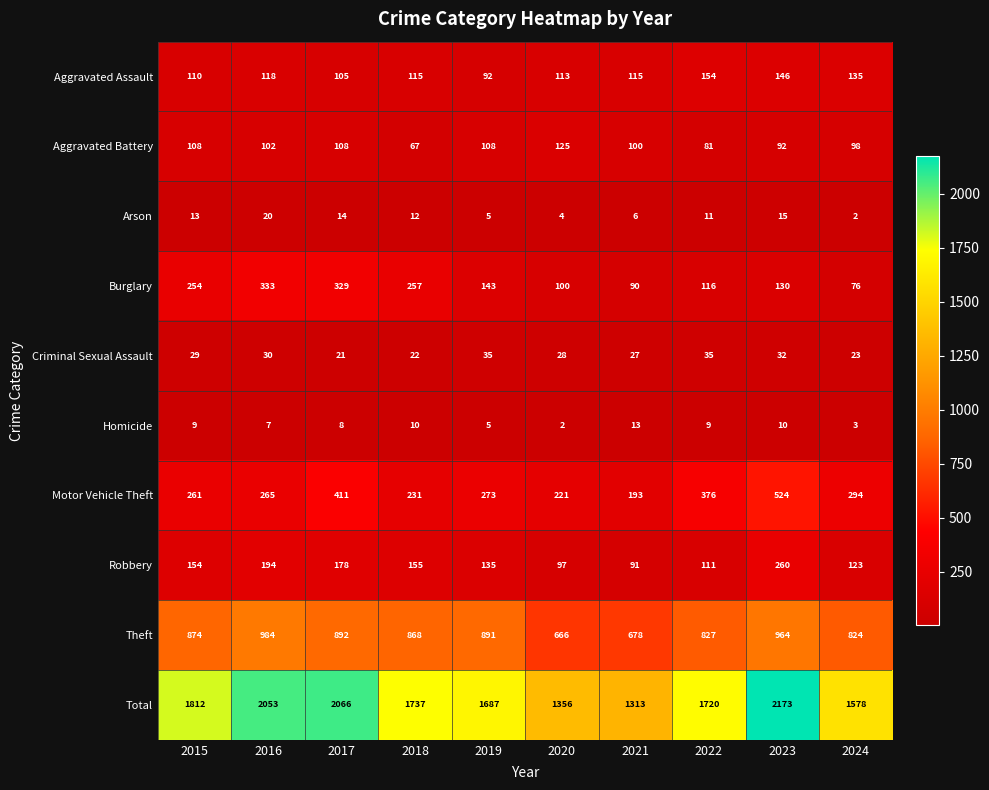

Rank the series at 2020 from lowest to highest value.

Homicide, Arson, Criminal Sexual Assault, Robbery, Burglary, Aggravated Assault, Aggravated Battery, Motor Vehicle Theft, Theft, Total